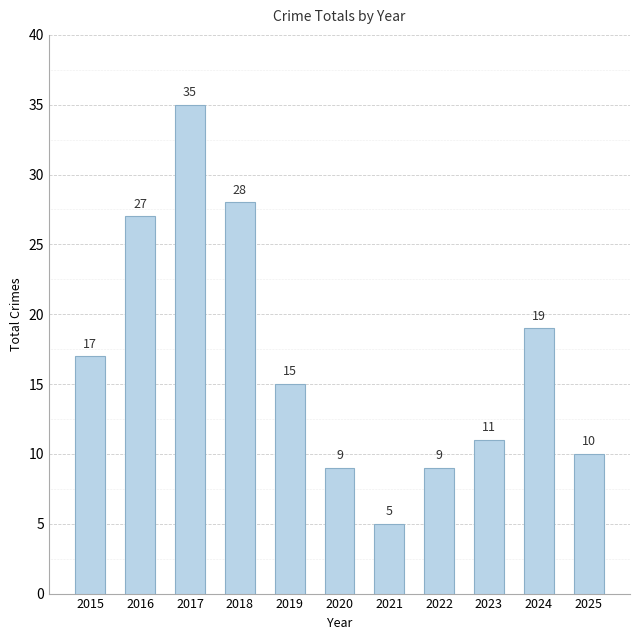

Is it true that the value at 2021 is 3?

False